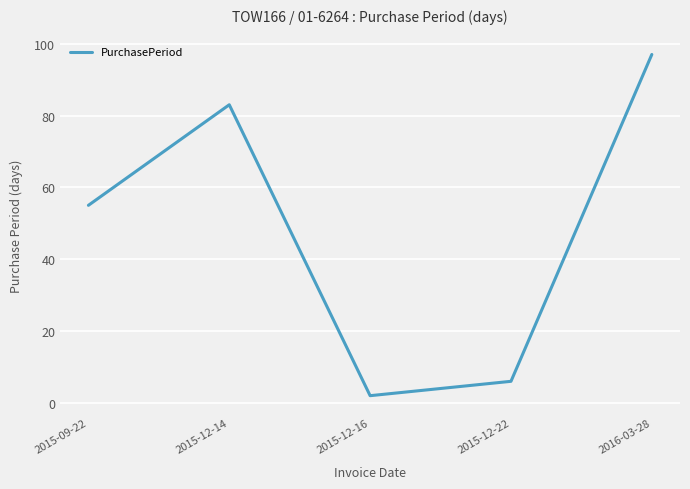

At which label is the value closest to 49?

2015-09-22